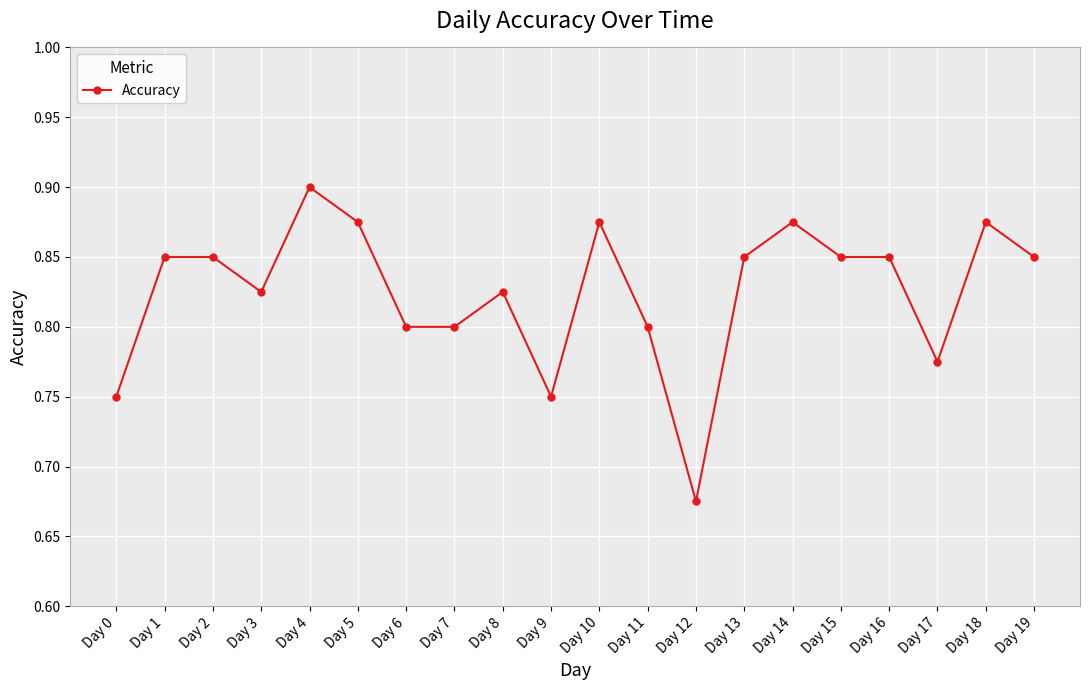

The value at Day 4 is 0.9. True or false?

True